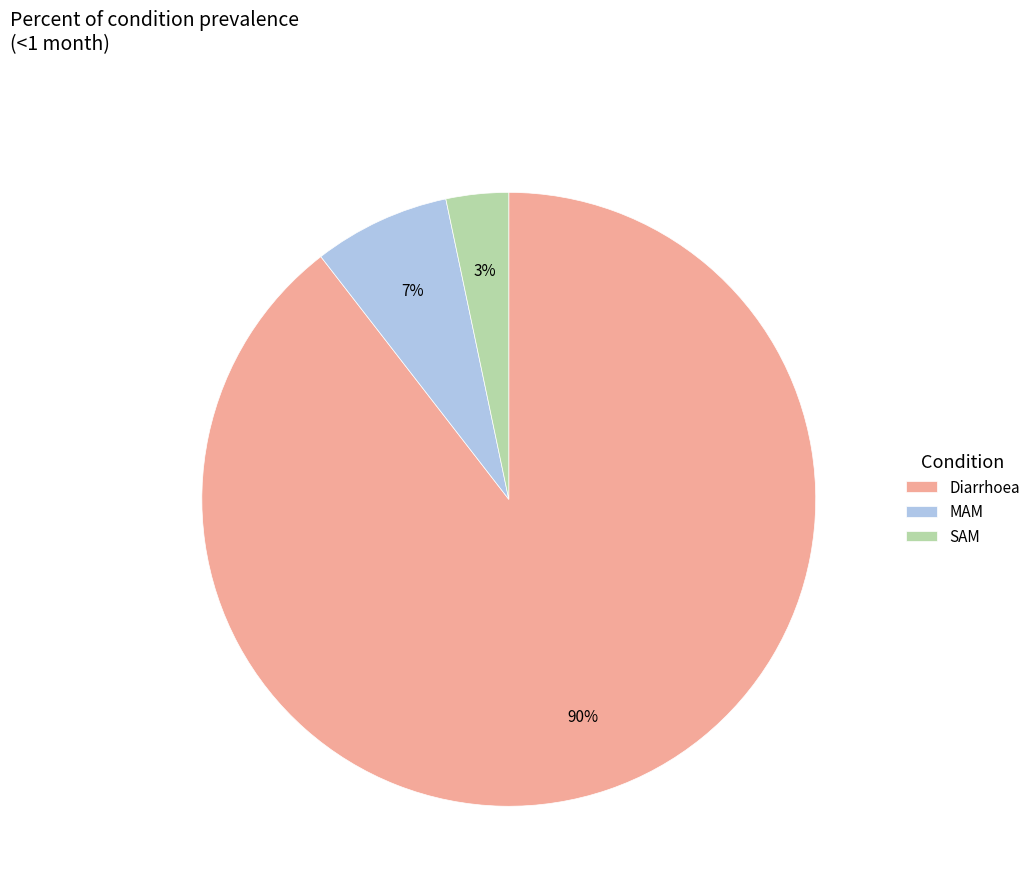

How many segments does this pie chart have?

3